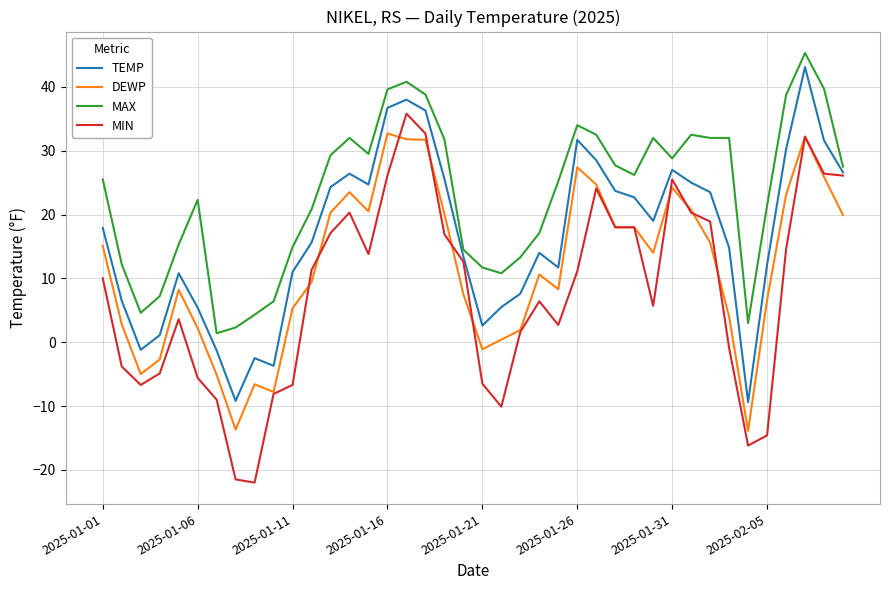

True or false: MIN and DEWP cross at least once.

True